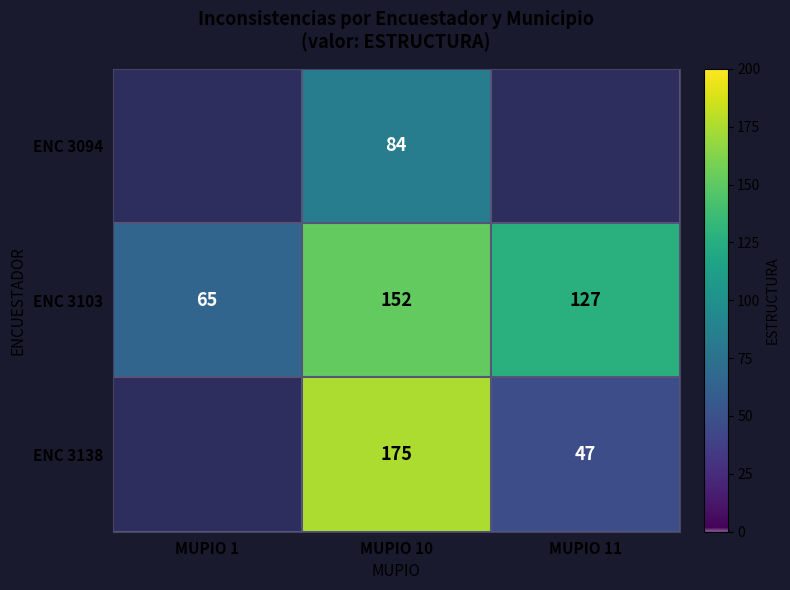

How many data points in ENC 3103 are less than 127?

1